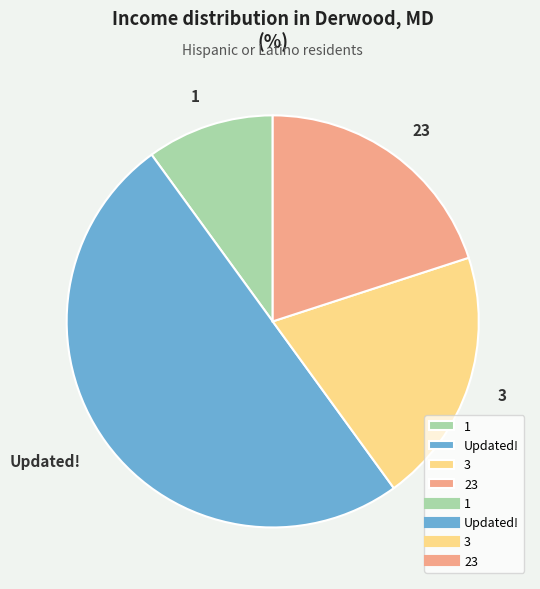

Is it true that 1 is 10% of the pie?

True